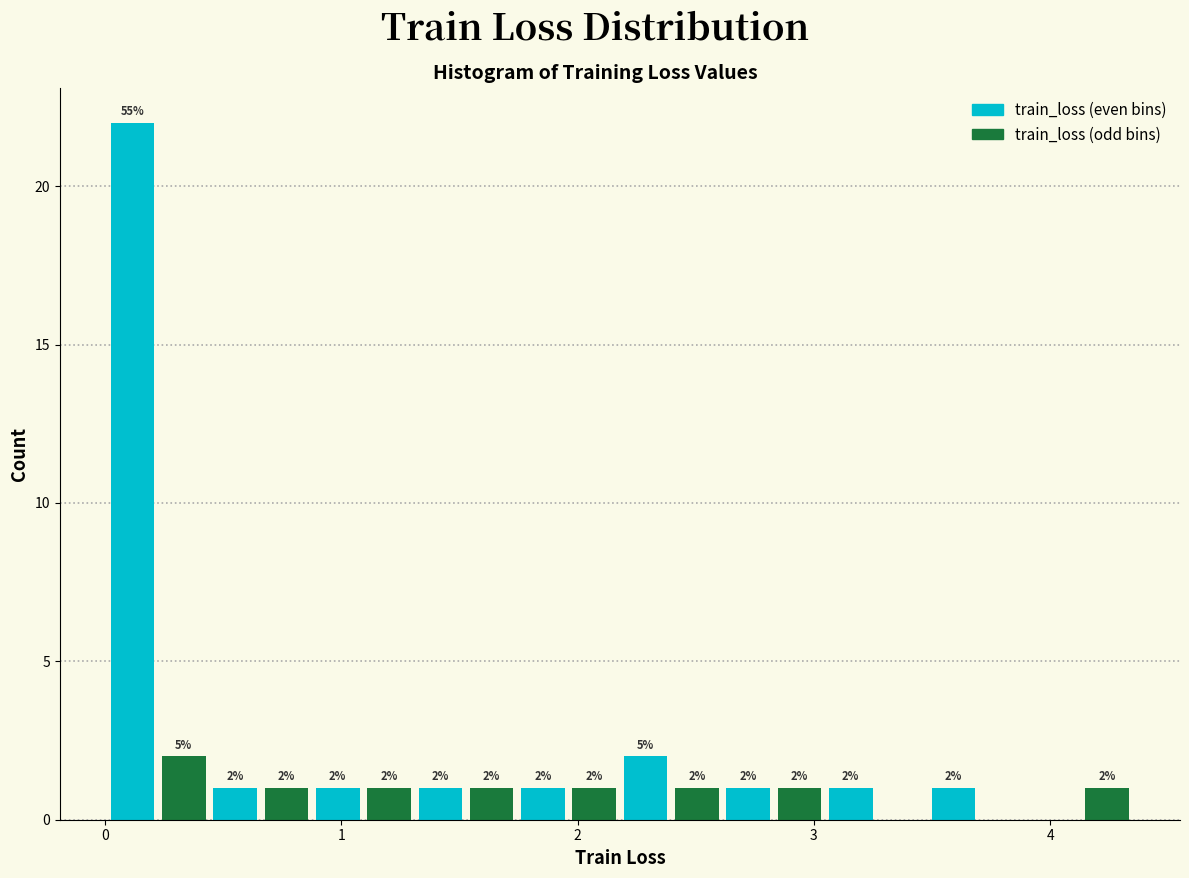

Around what value on the x-axis is the tallest bar? Give the approximate position of its centre, as read against the axis.

0.1